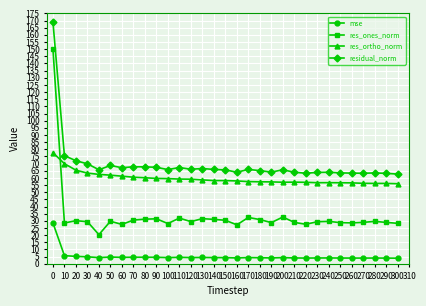

True or false: mse has more than 0 interior local peaks.

True